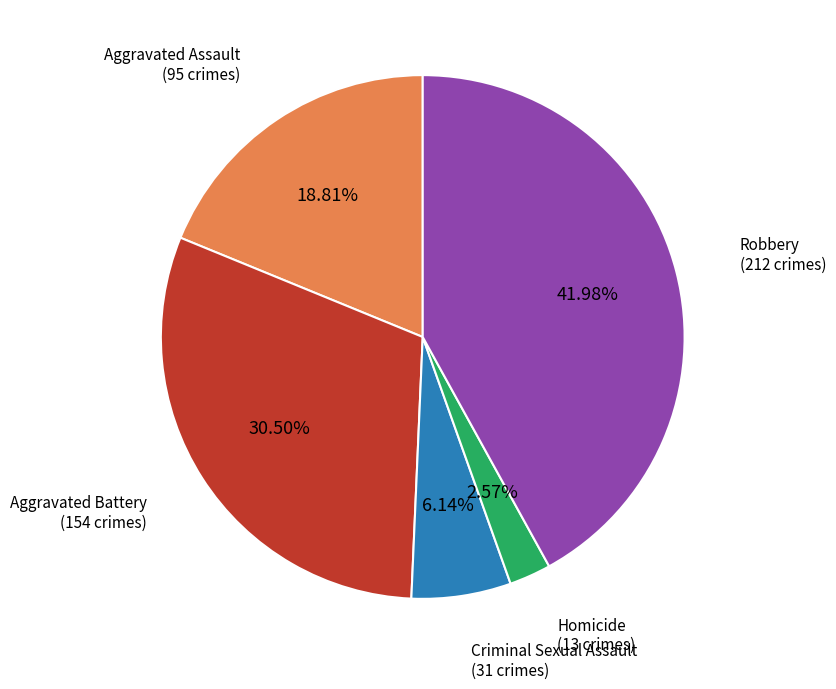

Which has a higher value, Aggravated Assault or Robbery?

Robbery